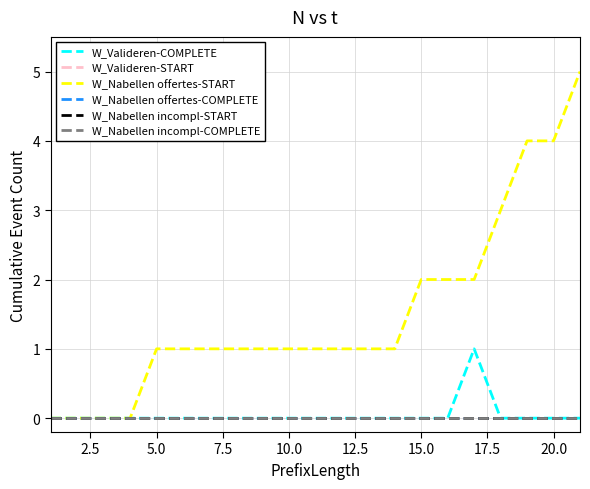

Reading right to left, what are all the values shown in this chart?

W_Valideren-COMPLETE: 0	0	0	0	1	0	0	0	0	0	0	0	0	0	0	0	0	0	0	0	0
W_Valideren-START: 0	0	0	0	0	0	0	0	0	0	0	0	0	0	0	0	0	0	0	0	0
W_Nabellen offertes-START: 5	4	4	3	2	2	2	1	1	1	1	1	1	1	1	1	1	0	0	0	0
W_Nabellen offertes-COMPLETE: 0	0	0	0	0	0	0	0	0	0	0	0	0	0	0	0	0	0	0	0	0
W_Nabellen incompl-START: 0	0	0	0	0	0	0	0	0	0	0	0	0	0	0	0	0	0	0	0	0
W_Nabellen incompl-COMPLETE: 0	0	0	0	0	0	0	0	0	0	0	0	0	0	0	0	0	0	0	0	0